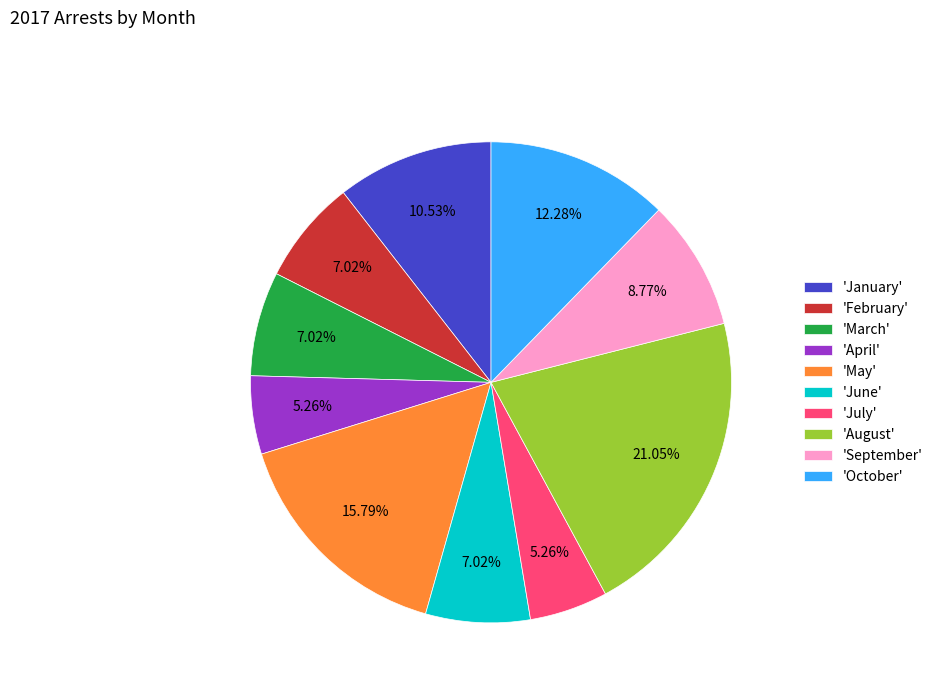

How many slices are in this pie chart?

10